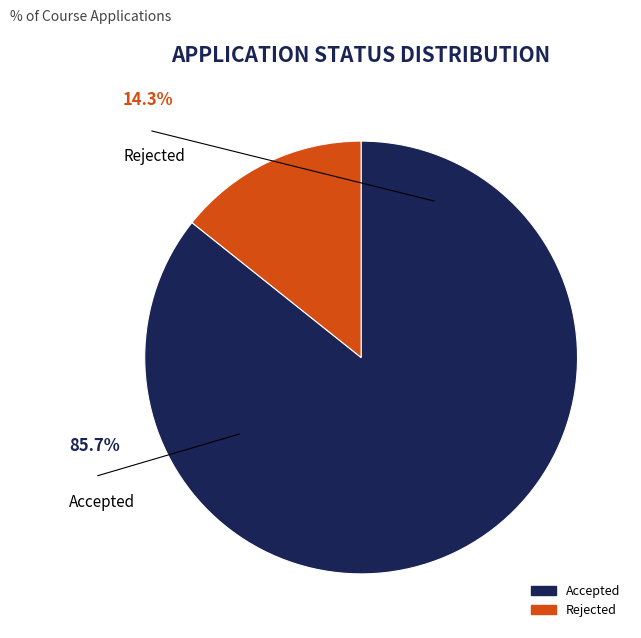

Approximately how many times larger is the value at Rejected compared to Accepted?

0.2